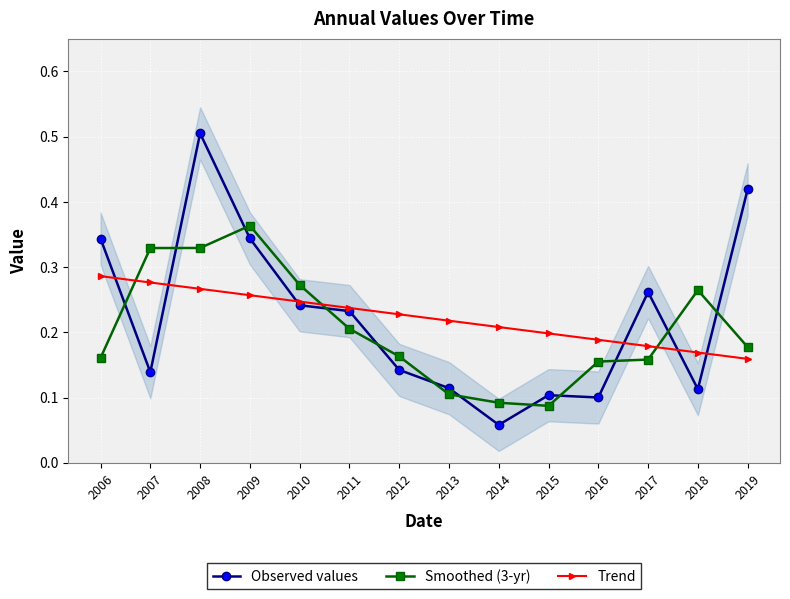

The Trend series shows 0.2 at 2016. True or false?

True